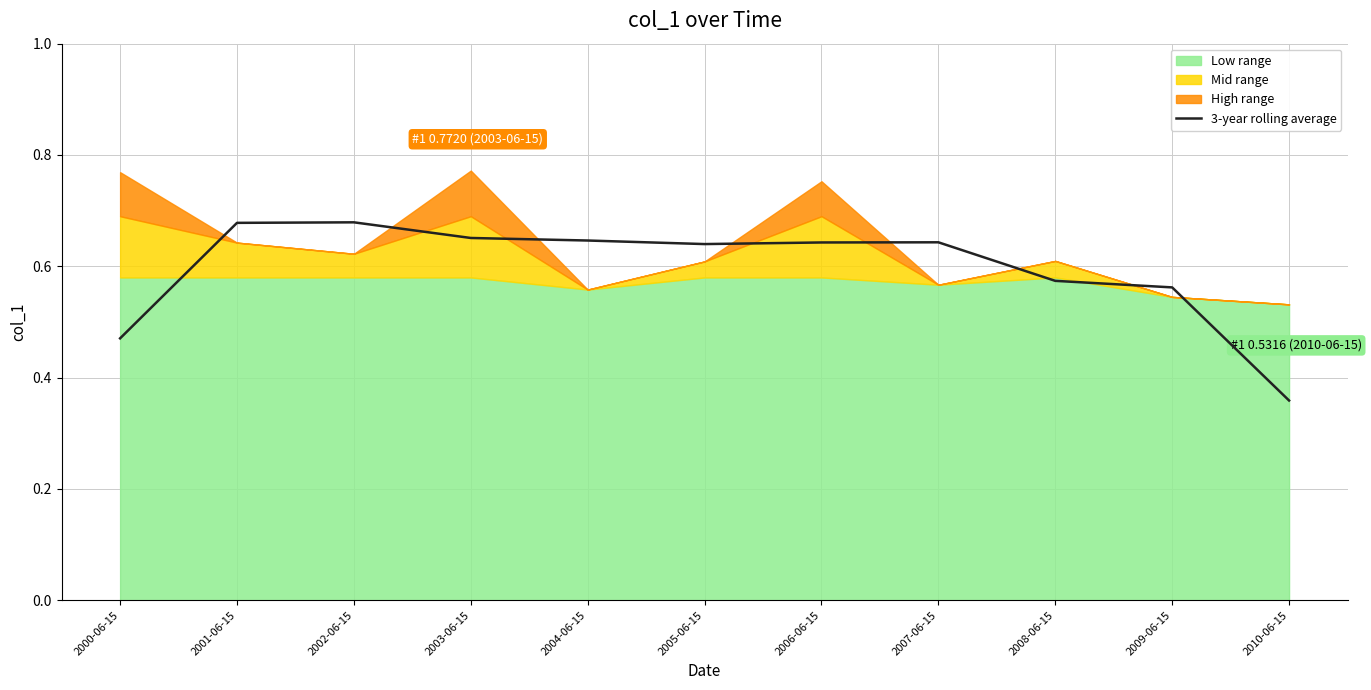

Is it true that the value at 2000-06-15 is 0.5?

True